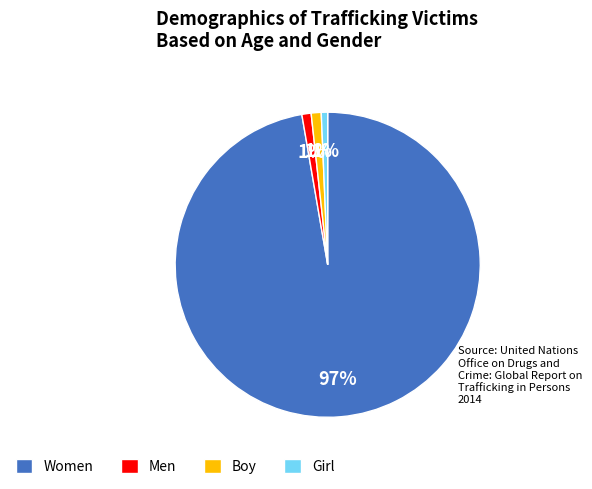

To the nearest percent, what percentage of the pie is Men?

1%